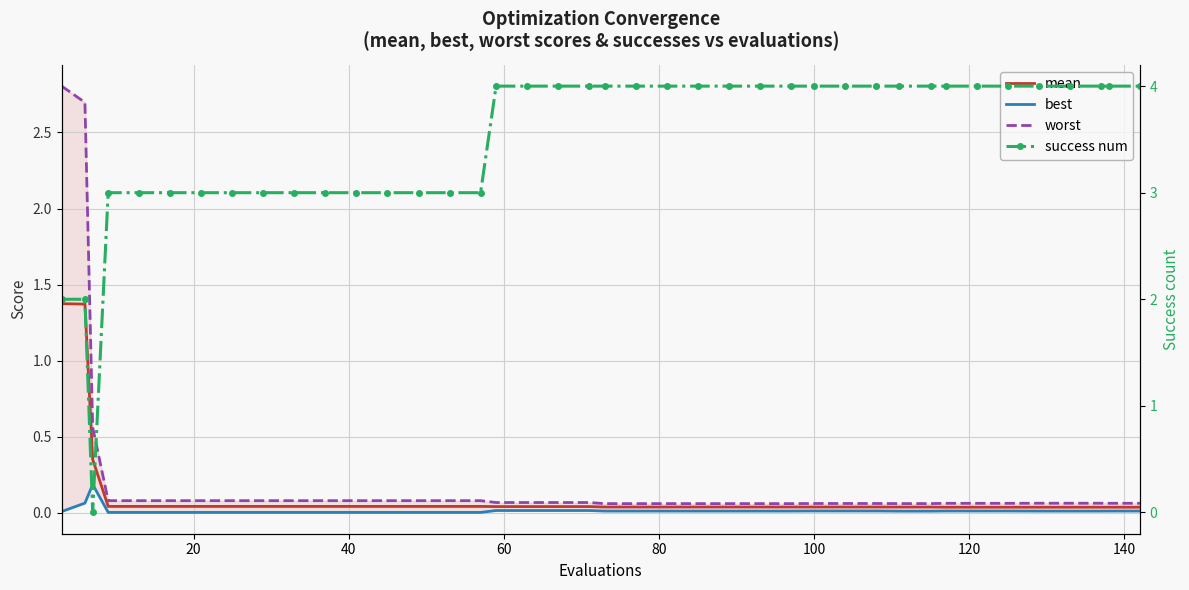

What is the sum of all success num values?

139.0